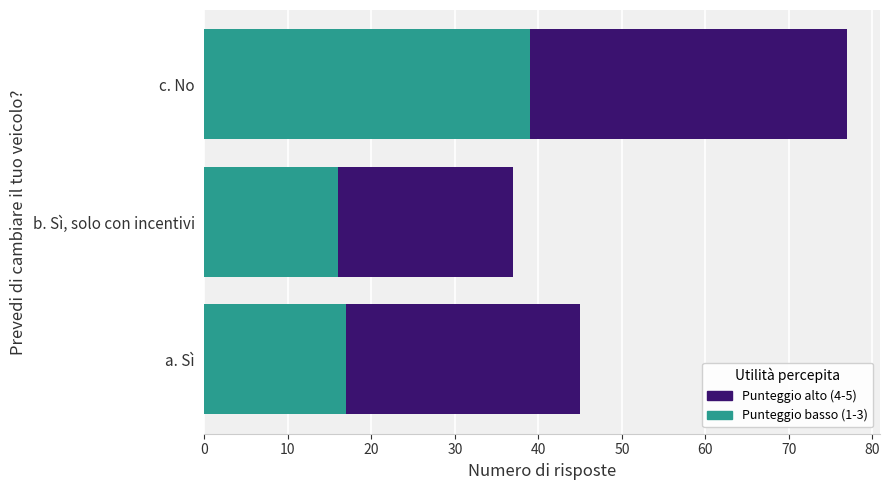

What is the sum of all Punteggio basso (1-3) values?

72